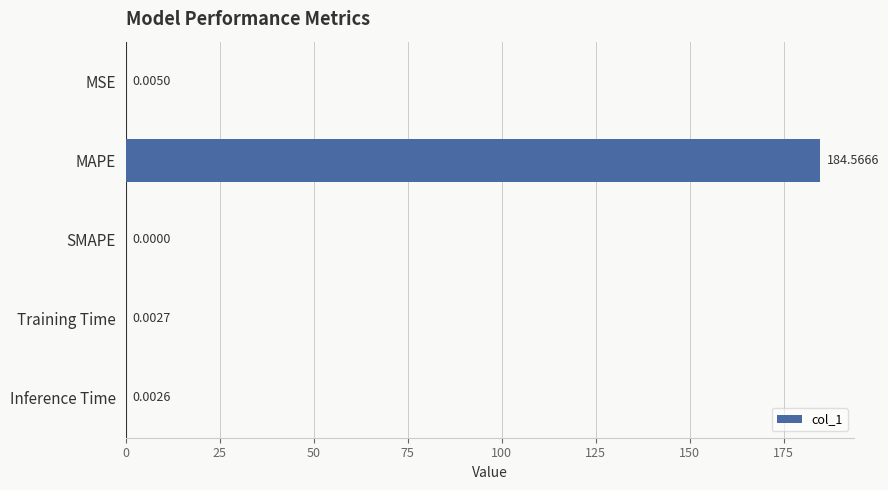

What is the sum of the values at MAPE and Training Time?

184.6